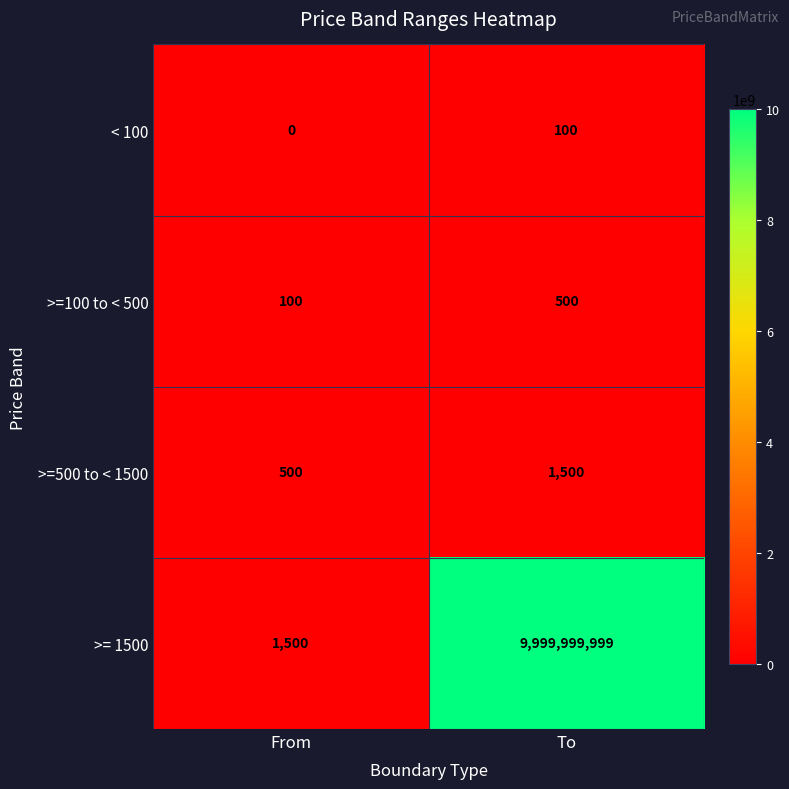

At how many categories does at least one series exceed 8202306457?

1